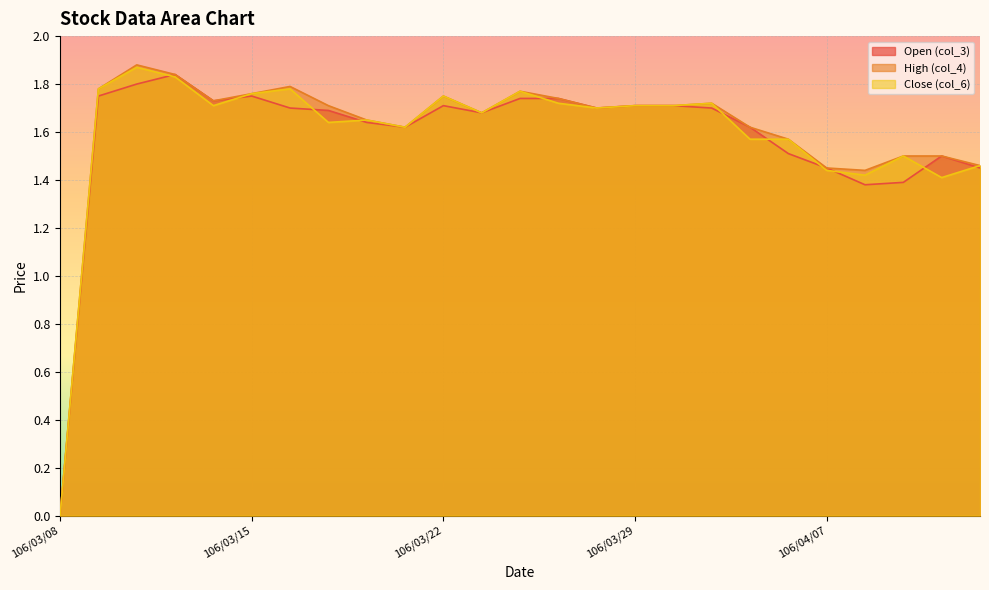

What is the difference between the maximum and minimum values in the Open (col_3) series?

1.8